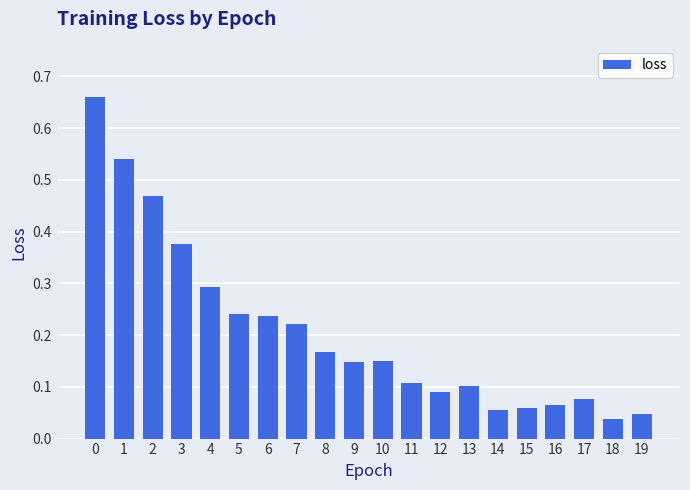

Count the number of categories in the chart.

20